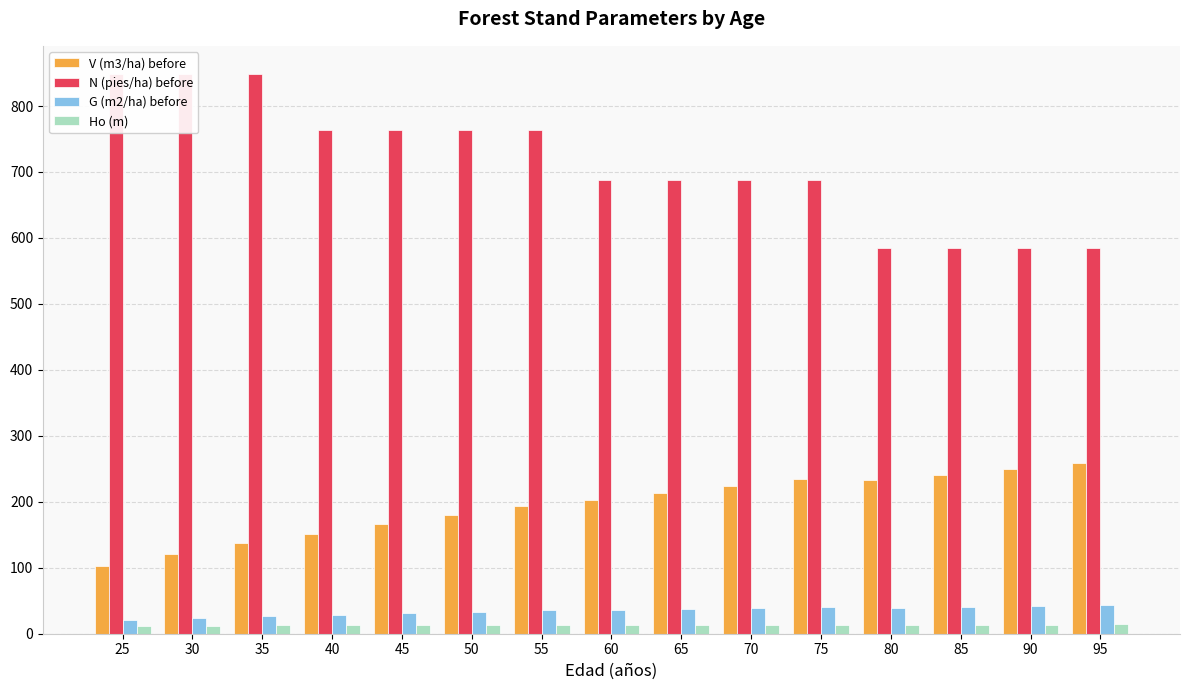

Is the value of N (pies/ha) before at 30 greater than the value of G (m2/ha) before at 50?

Yes